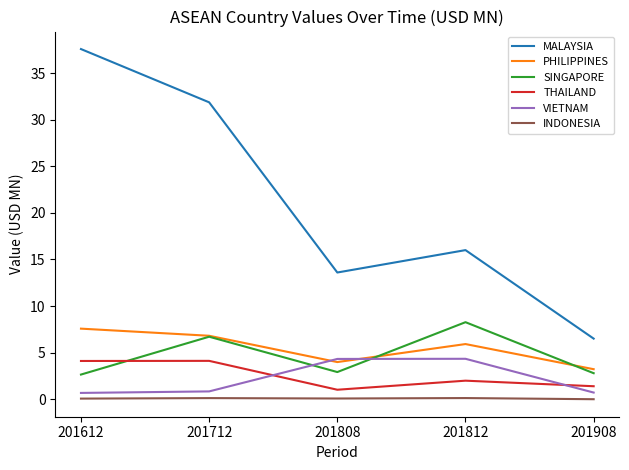

Which series has the largest range (max minus min)?

MALAYSIA